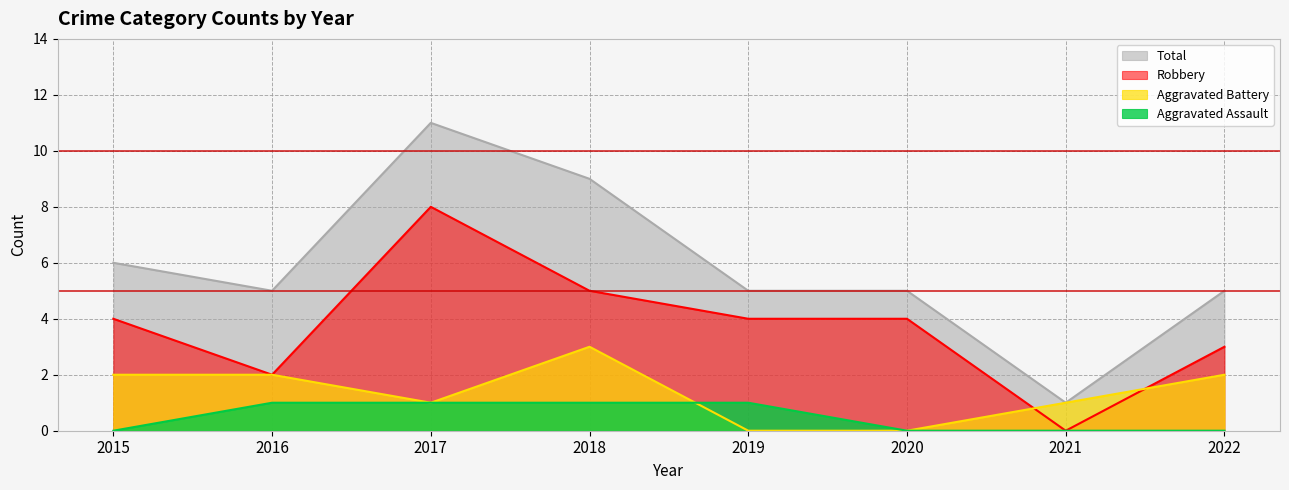

Where does the Robbery series first go above 4?

2017